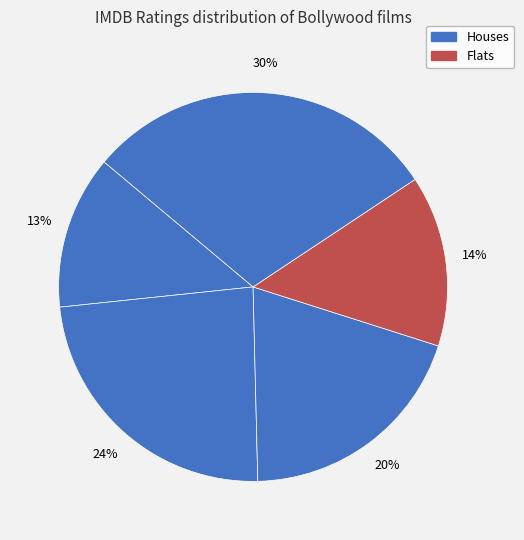

How many segments does this pie chart have?

5